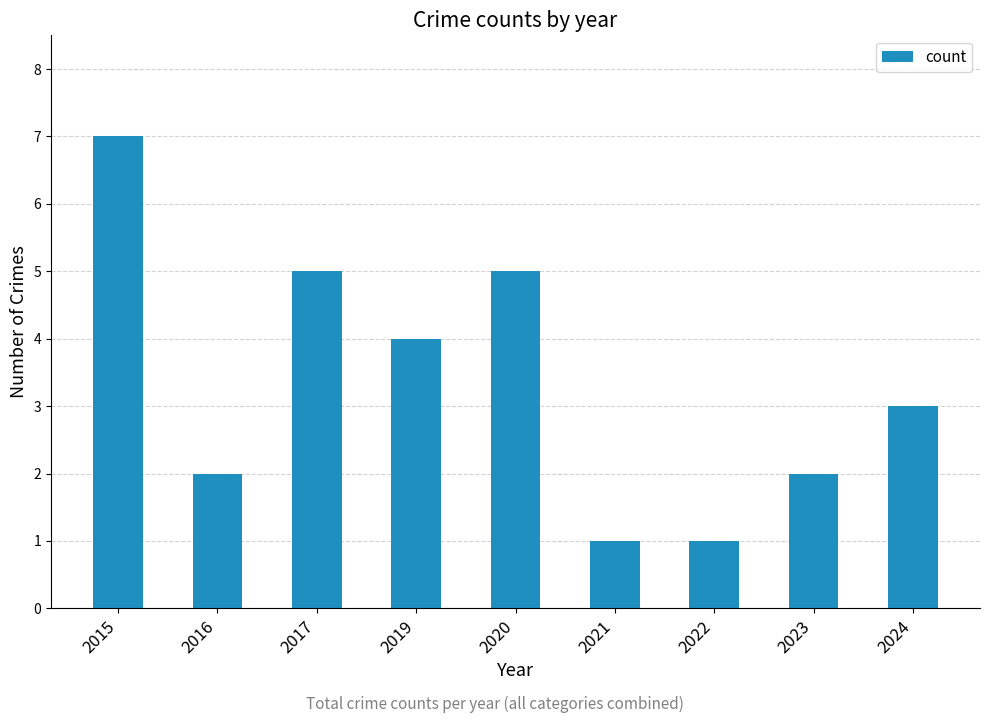

What is the maximum value shown in the chart?

7